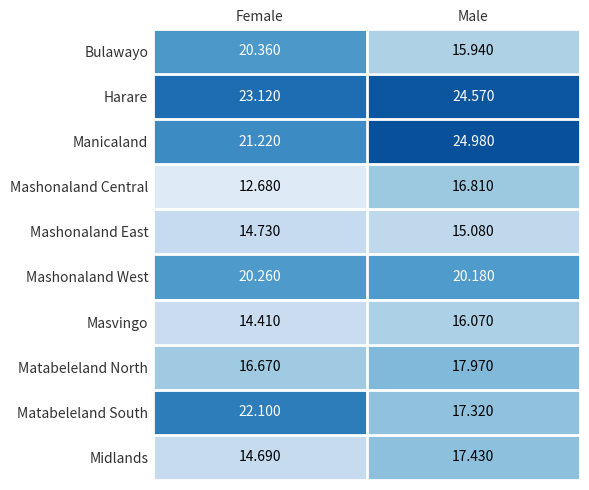

At which label is Mashonaland Central closest to 14?

Female